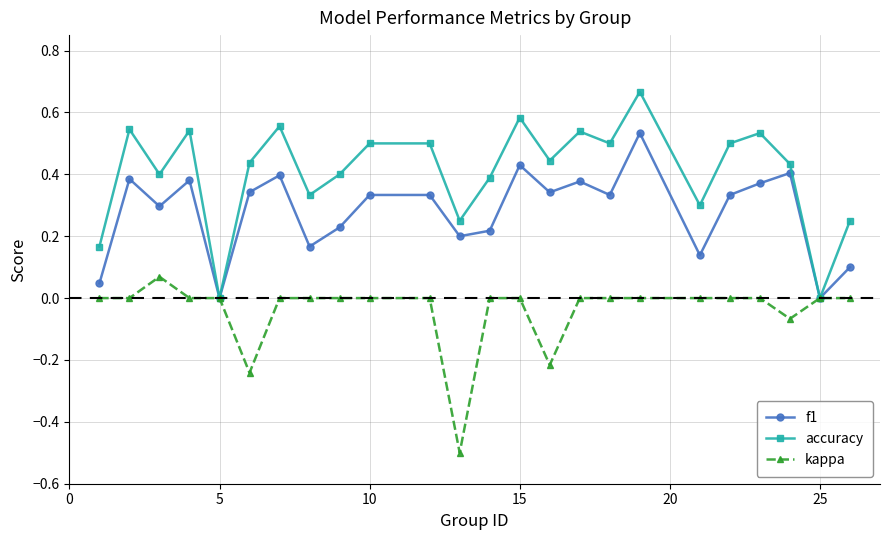

In f1, how many points are lower than both neighbors (excluding endpoints)?

8